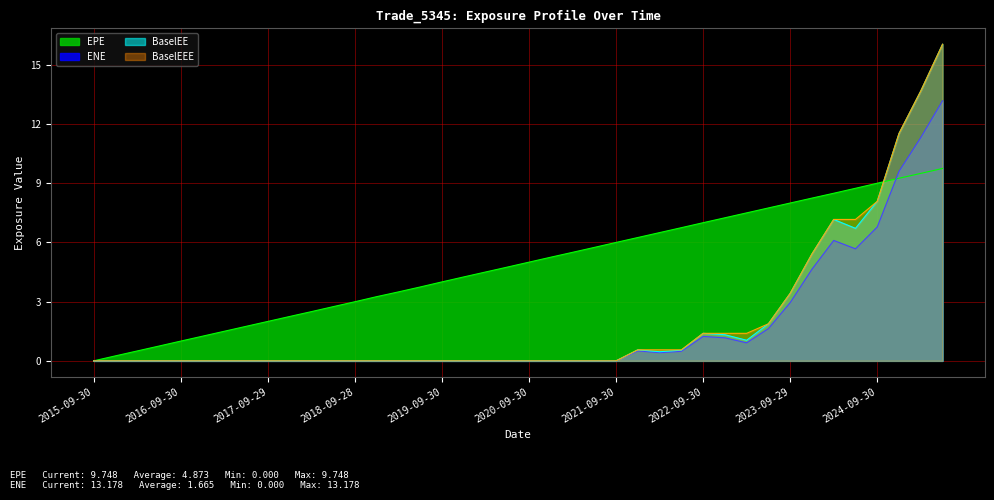

What is the sum of all BaselEEE values?

80.2